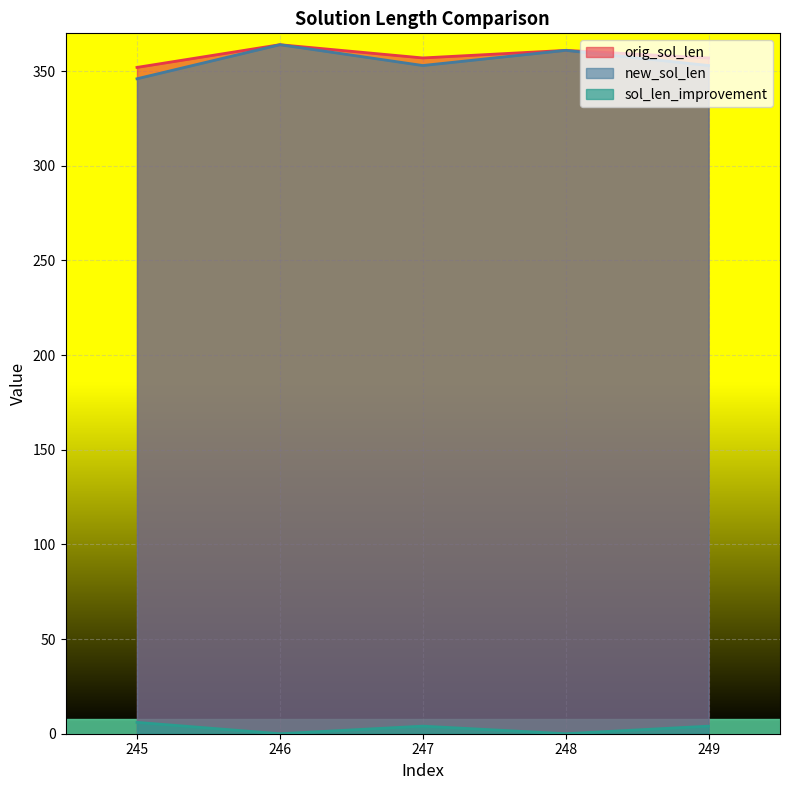

At which category does the chart reach its minimum across all series?

246